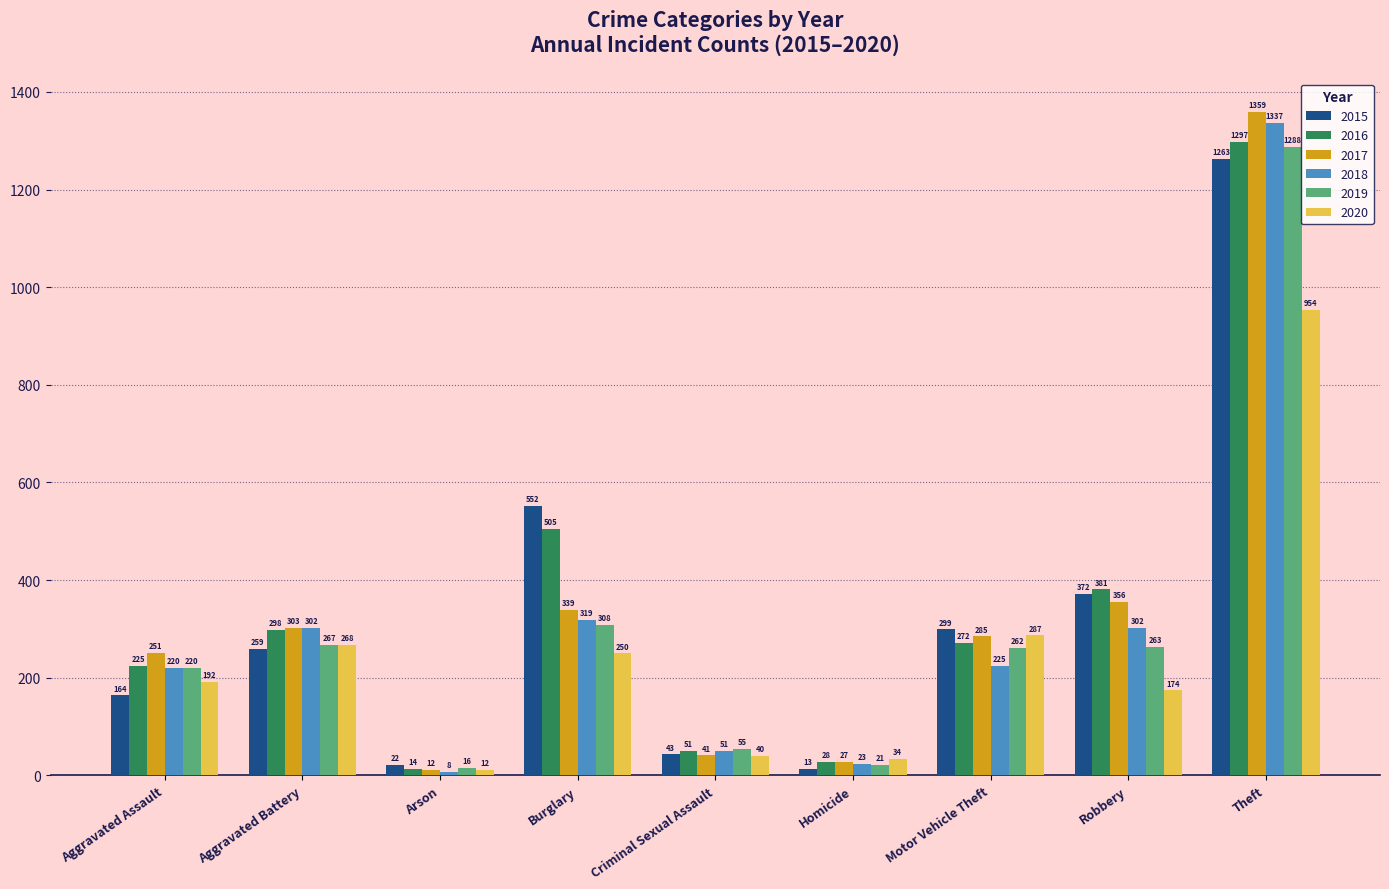

What is the total value across all series at Homicide?

146